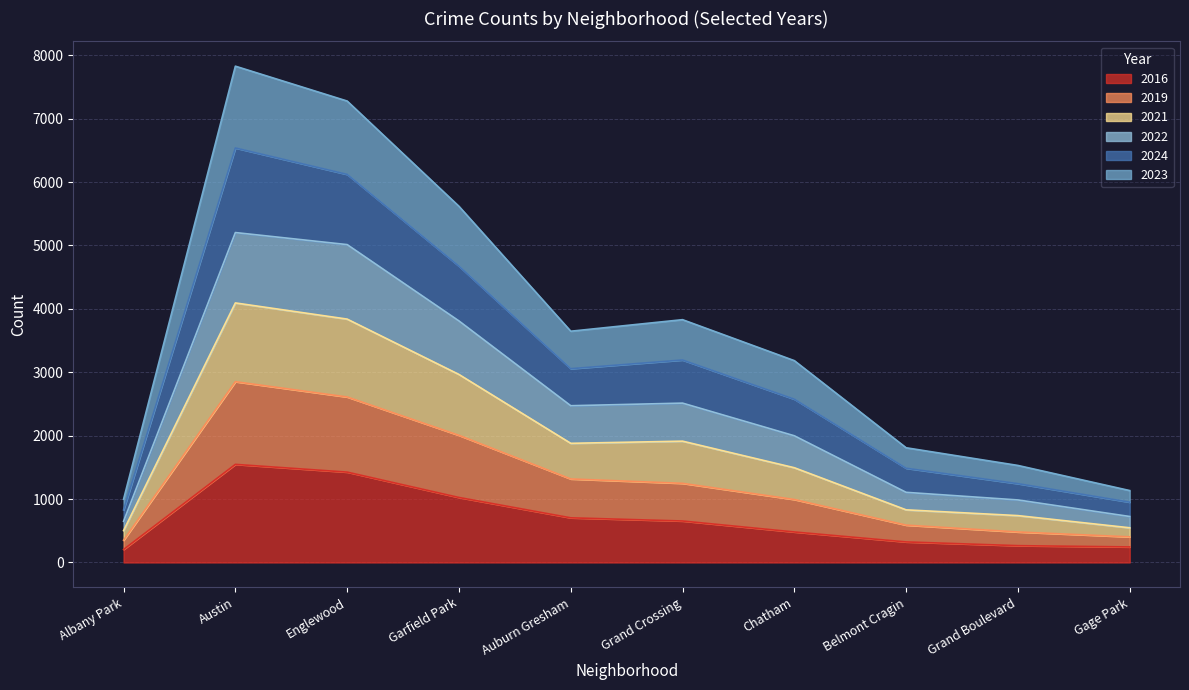

What is the highest value of the 2016 series?

1547